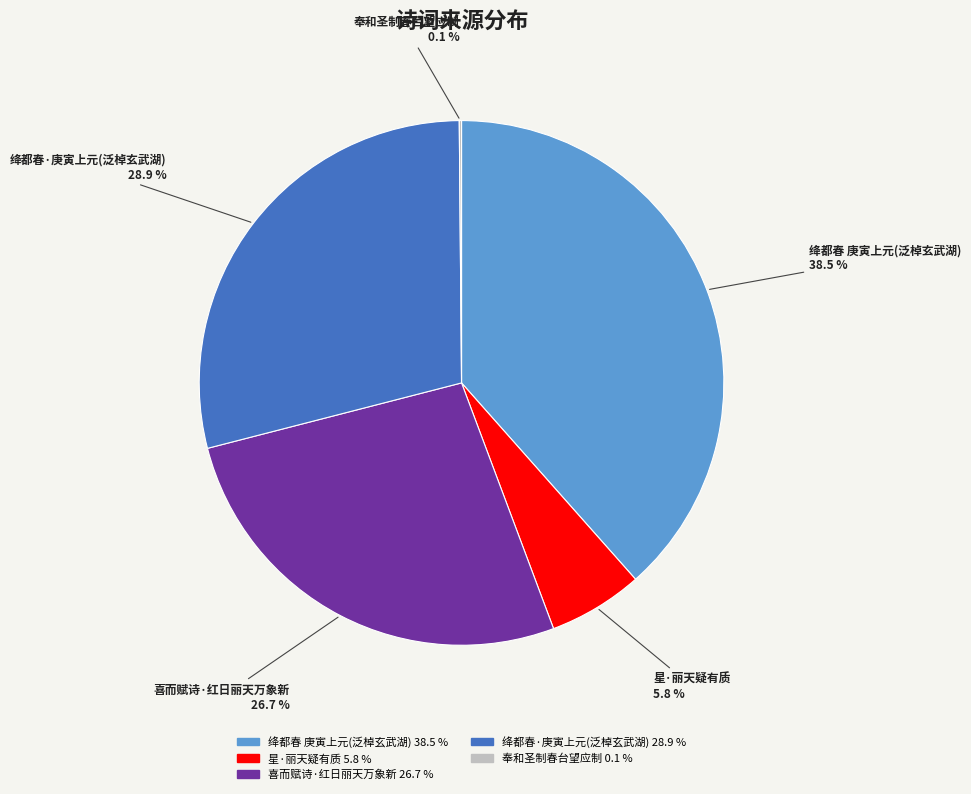

Is there a majority slice in this chart?

No